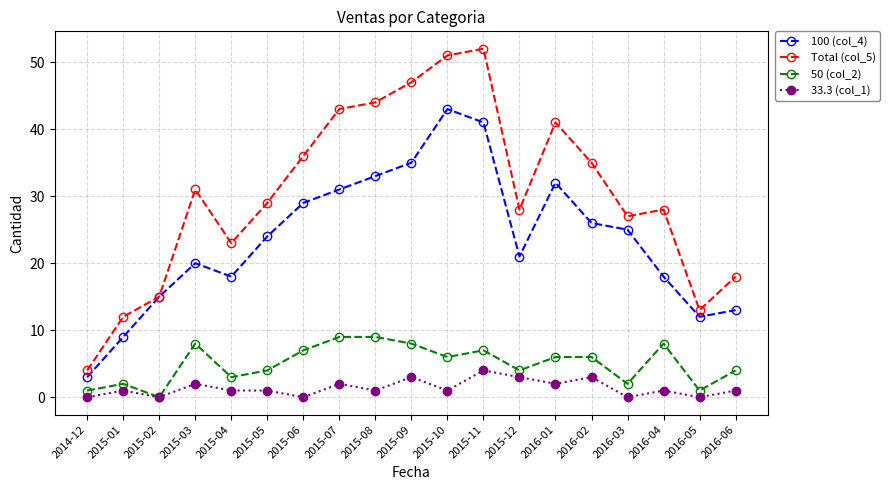

What is the difference between the highest and lowest values at 2015-07?

41